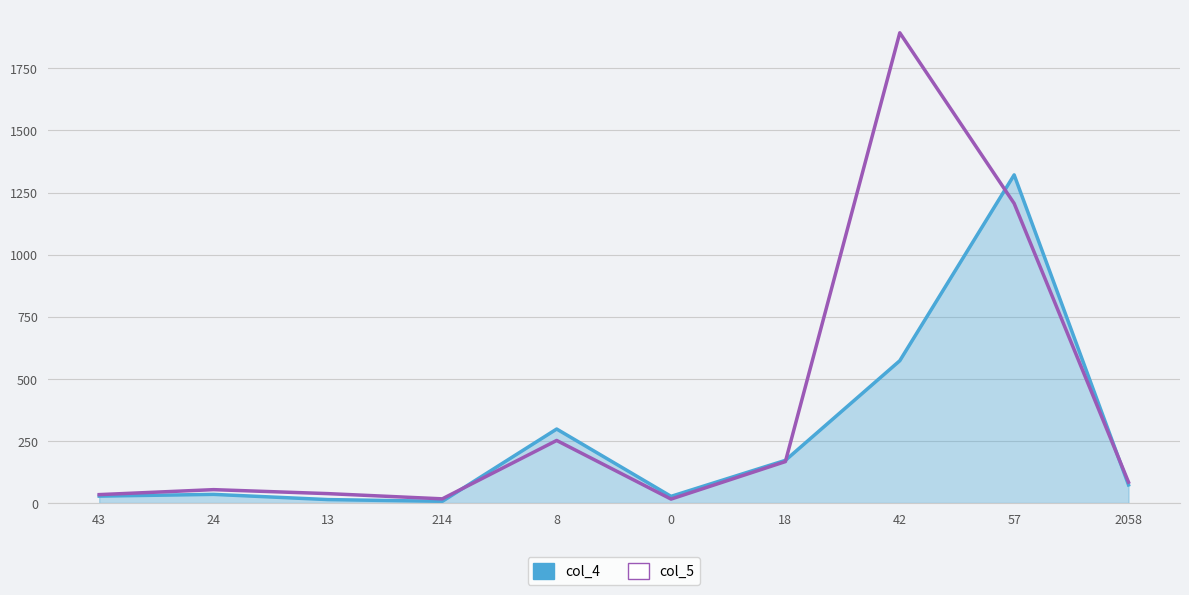

What are all the series names shown in the legend?

col_4, col_5